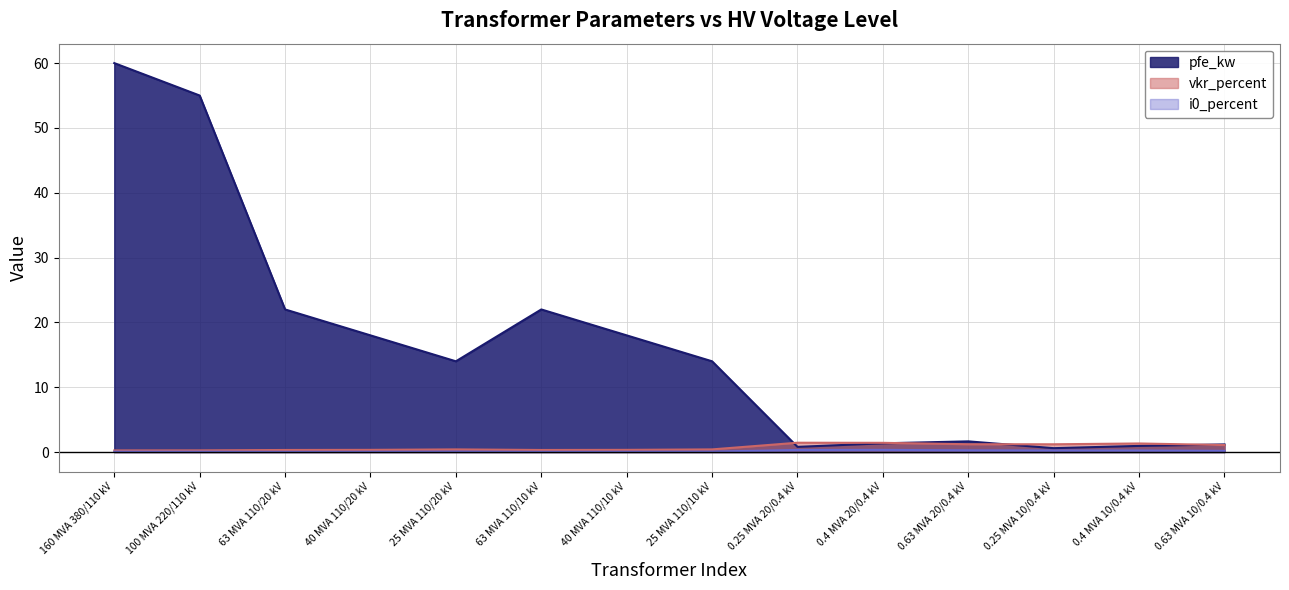

At which category is the sum across all series the highest?

160 MVA 380/110 kV